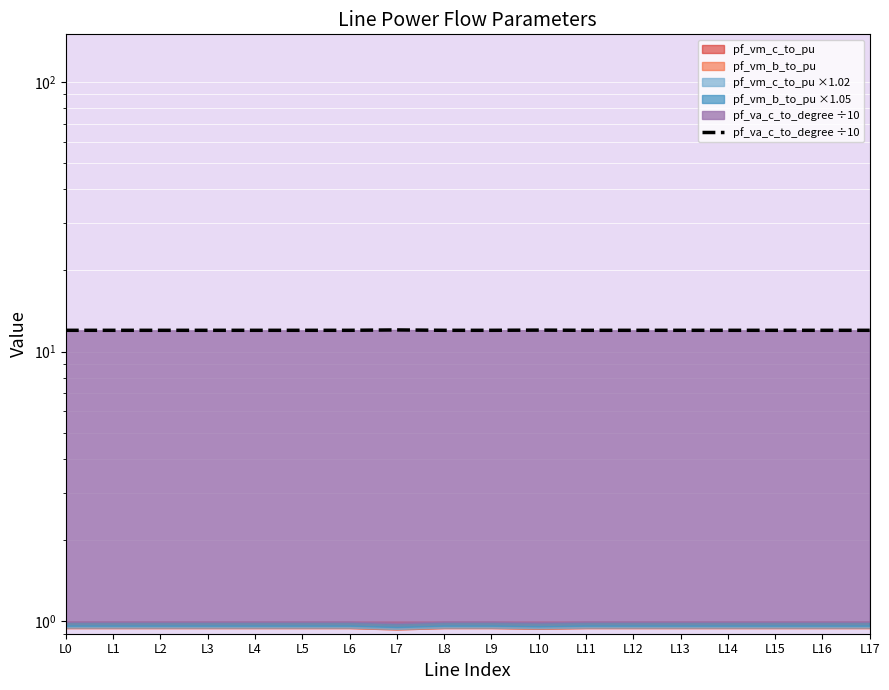

Which category has the highest value across all series?

L7